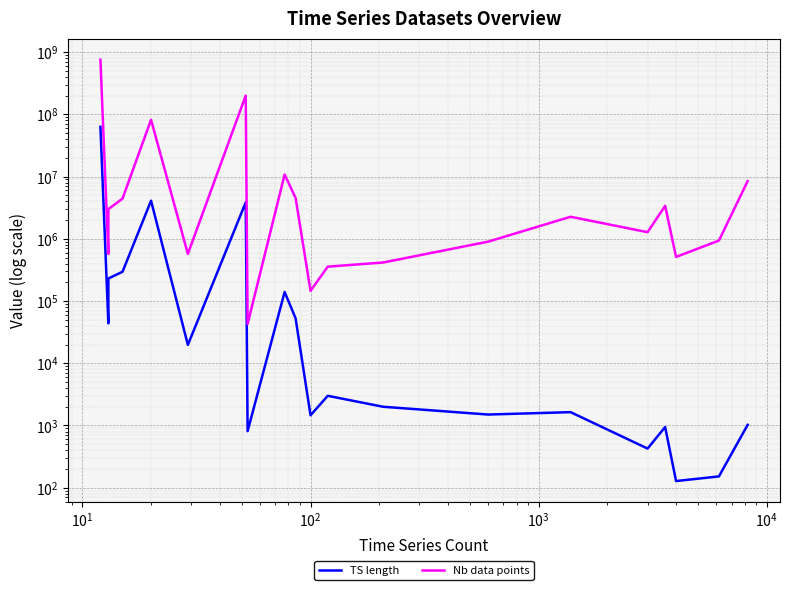

What is the minimum value shown in the chart?

128